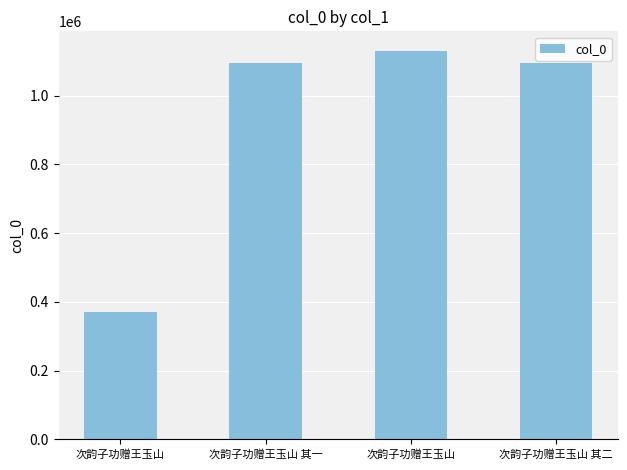

Does the chart contain any negative values?

No